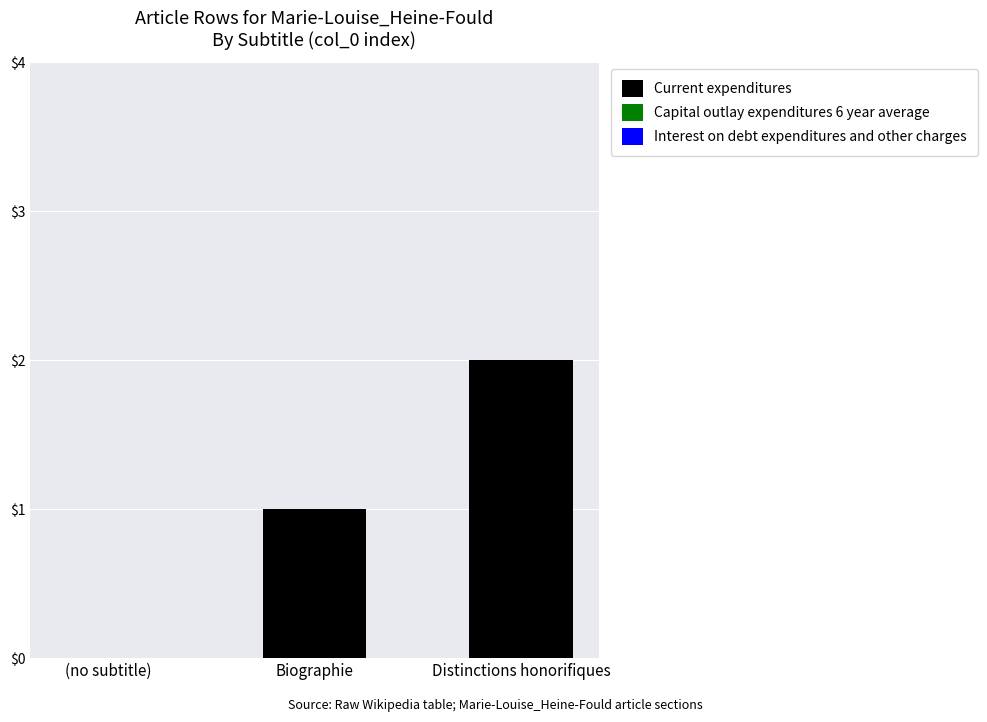

Which label corresponds to the largest value in the chart?

Distinctions honorifiques